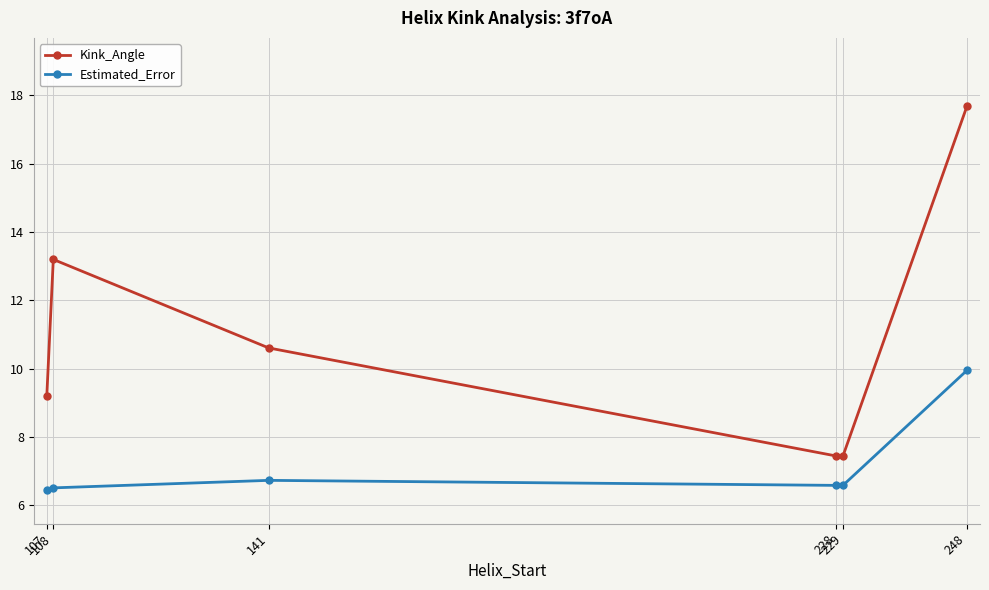

Count the number of categories in the chart.

6